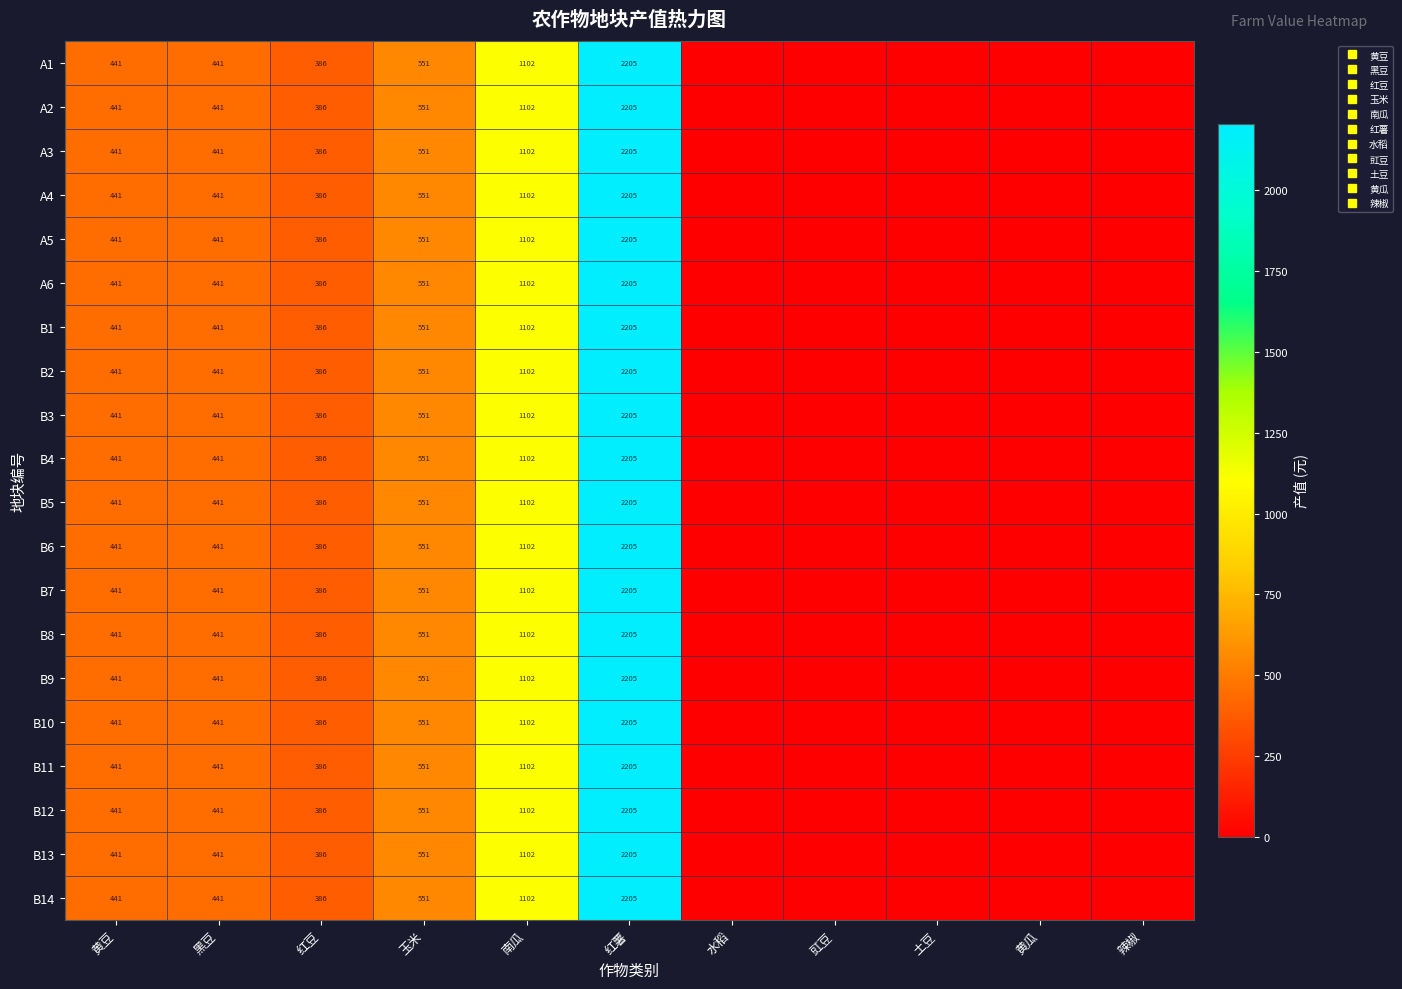

Which category has the lowest value in the B6 series?

水稻